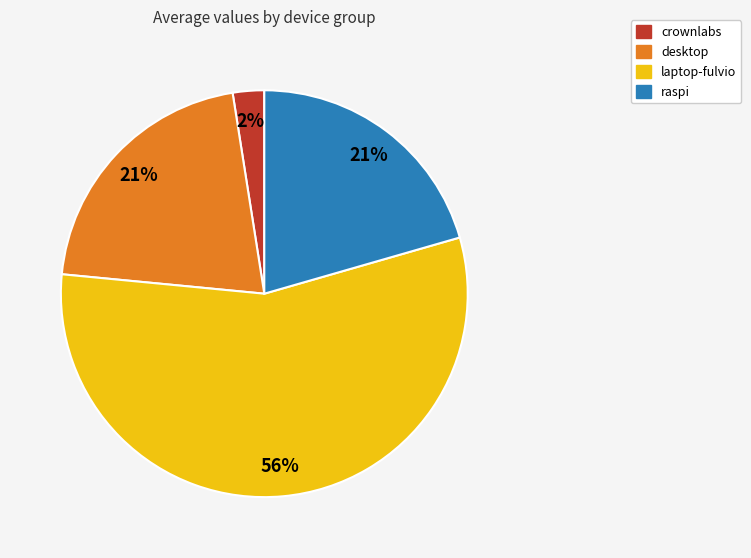

How many segments does this pie chart have?

4